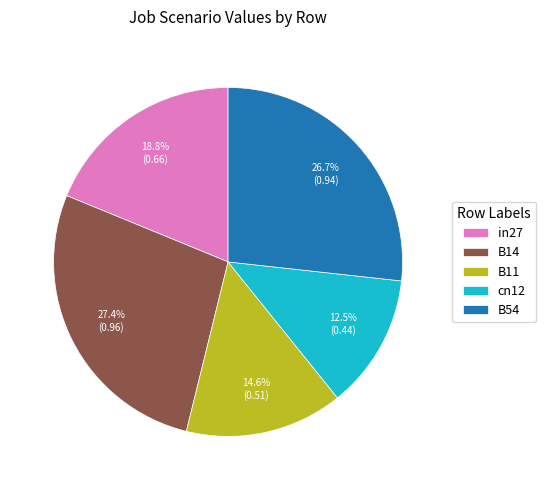

To the nearest percent, what is the average slice percentage?

20%